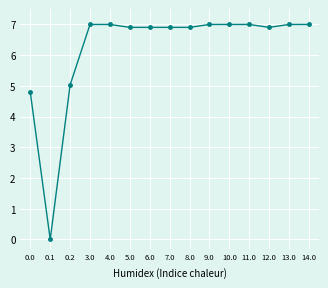

The chart shows a value of 9.1 at 5.0. True or false?

False